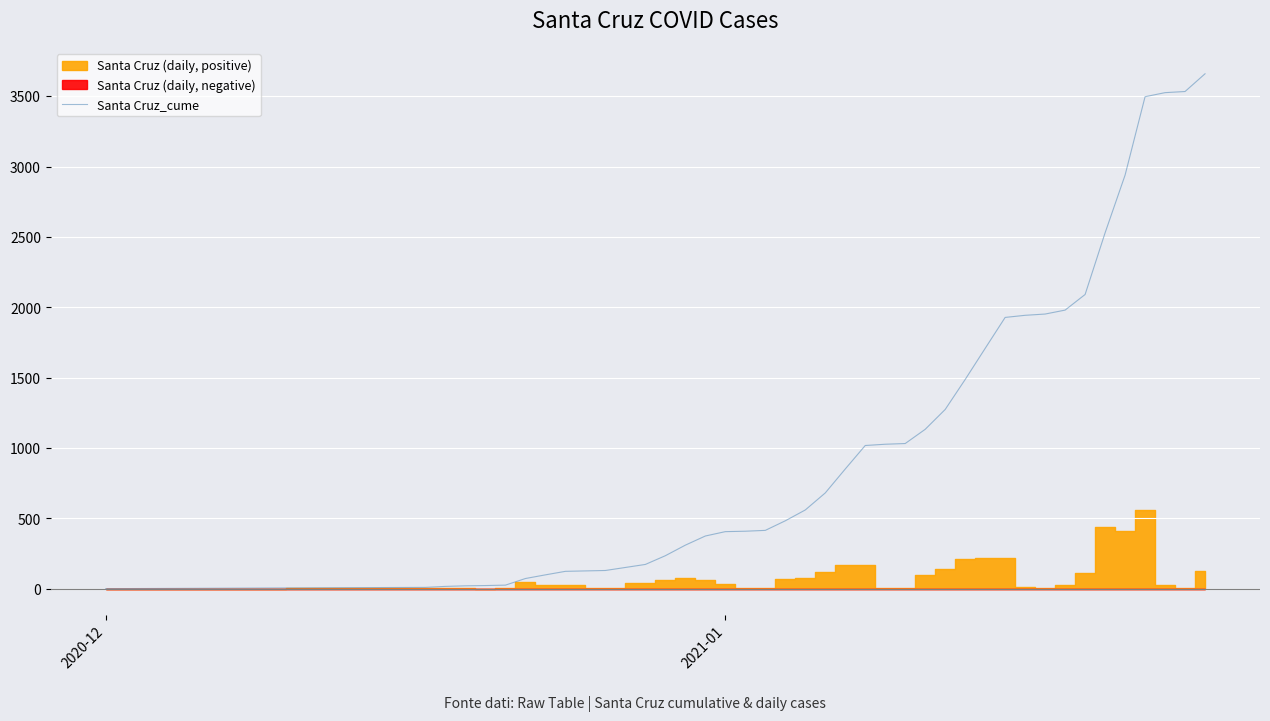

What is the average value?

1092